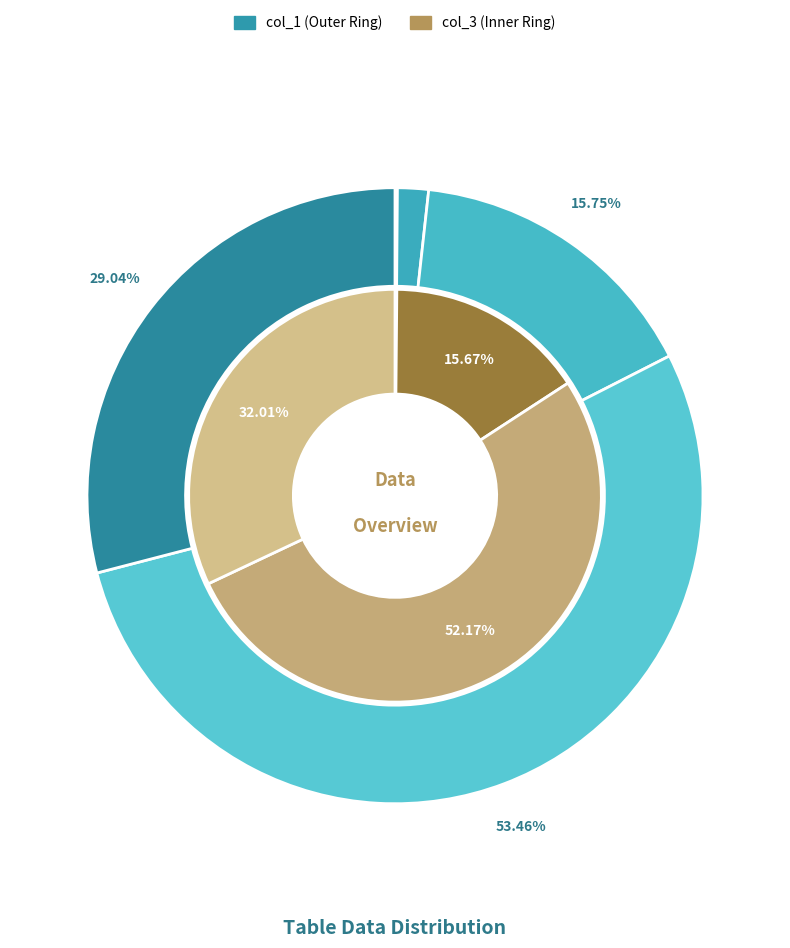

Which category accounts for the majority?

43